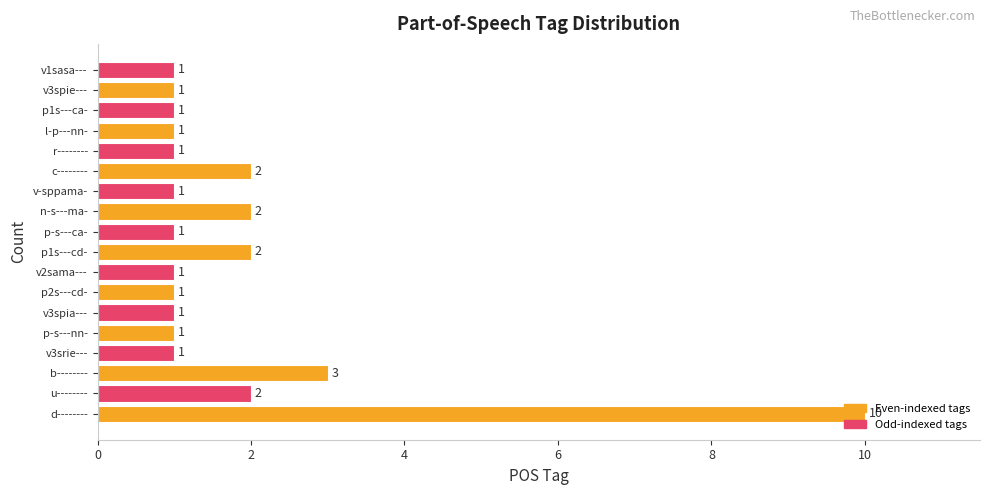

At which category does the chart reach its peak across all series?

d--------